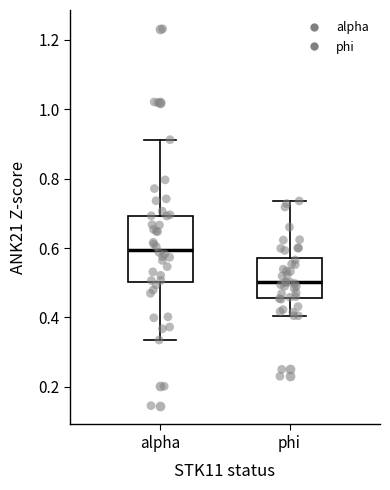

Reading left to right, read every box against the y-axis: the position of its median line, the range the box covers, and the ends of its whiskers. The values are not printed on the chart, so give them approximately, as read against the axis.

alpha: median 0.60, box 0.50 to 0.70, whiskers 0.34 to 0.92
phi: median 0.50, box 0.46 to 0.58, whiskers 0.40 to 0.74